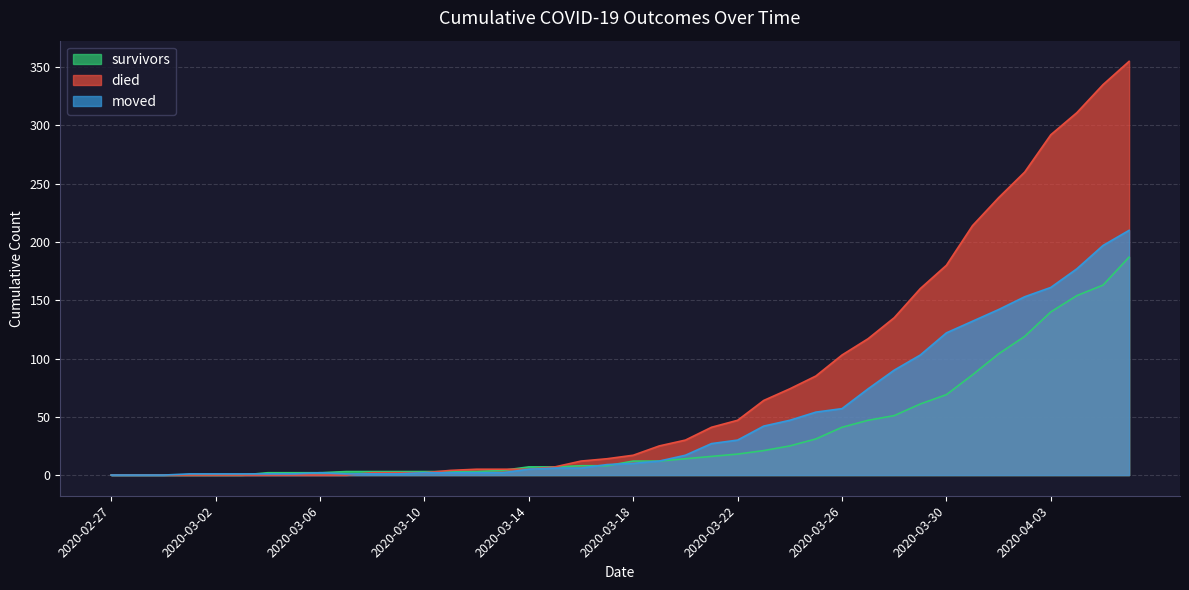

What is the label of the 40th point from the right?

2020-02-27